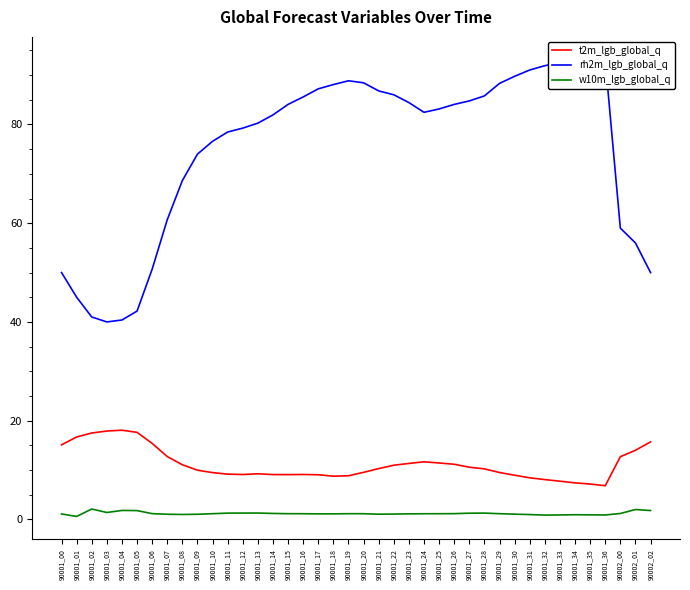

At which category does t2m_lgb_global_q reach its first local valley?

90001_12